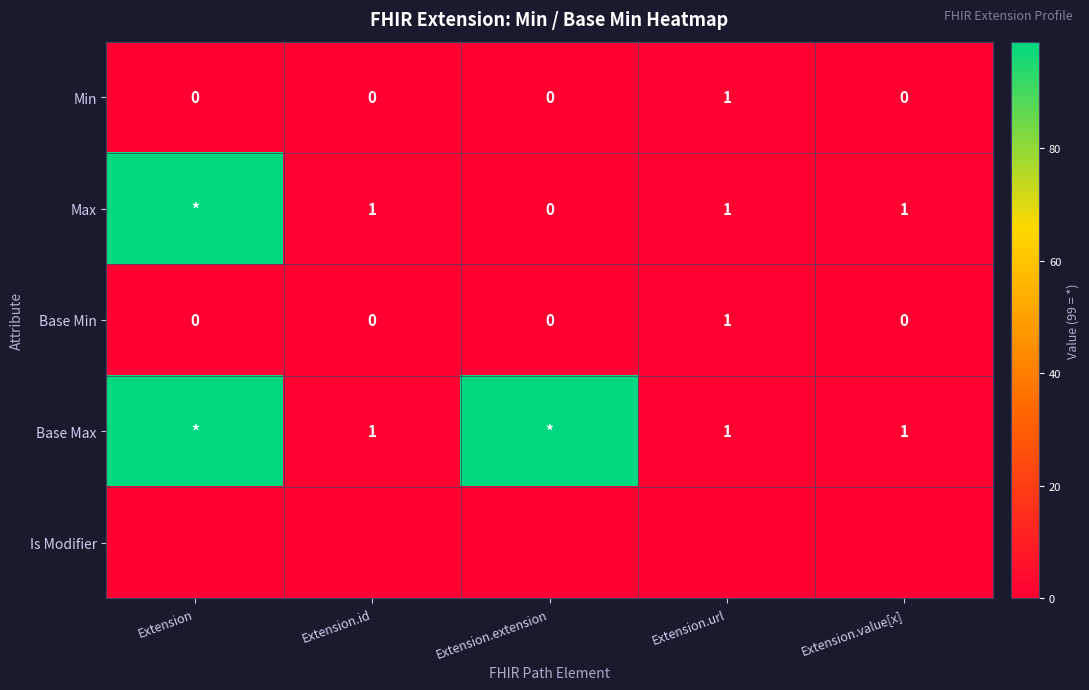

At how many categories does at least one series exceed 49?

2